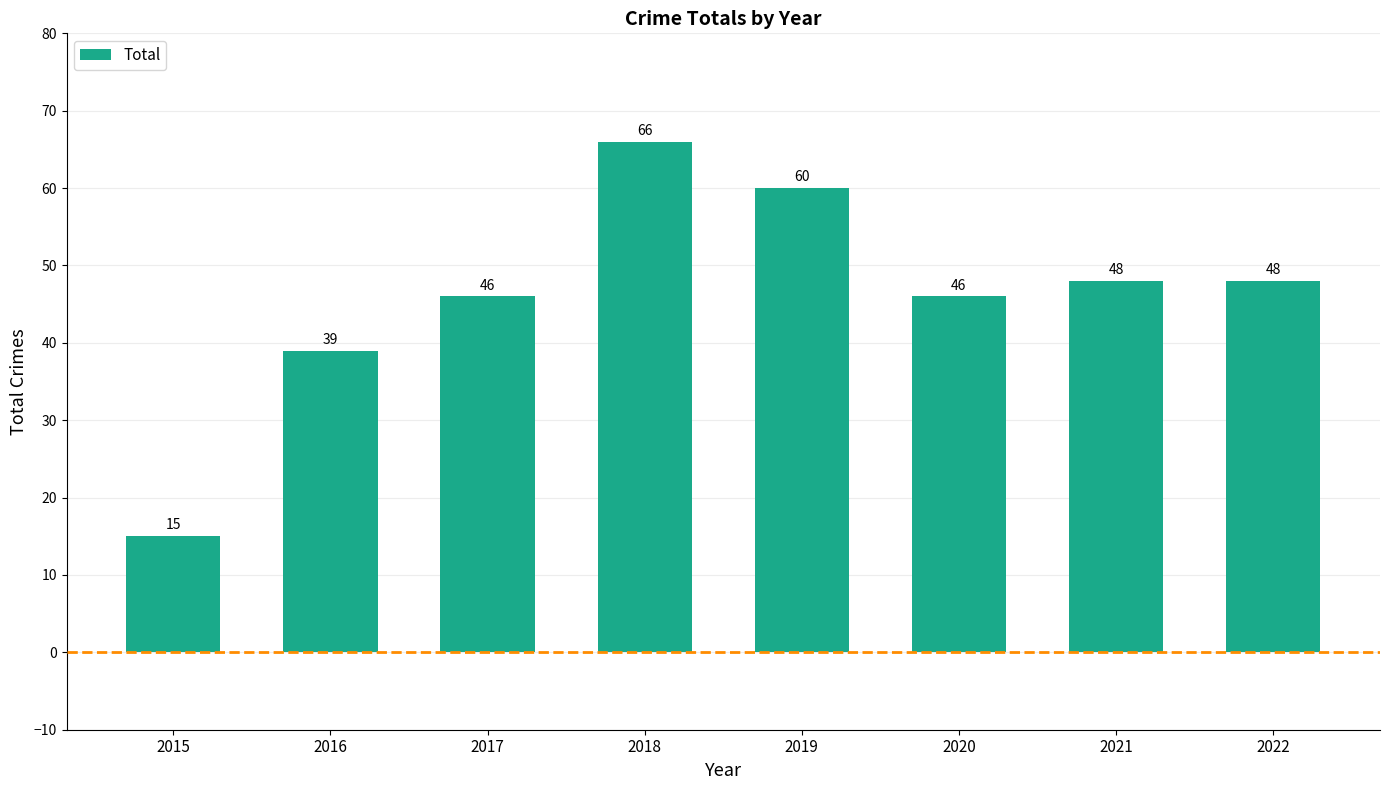

What is the average value?

46